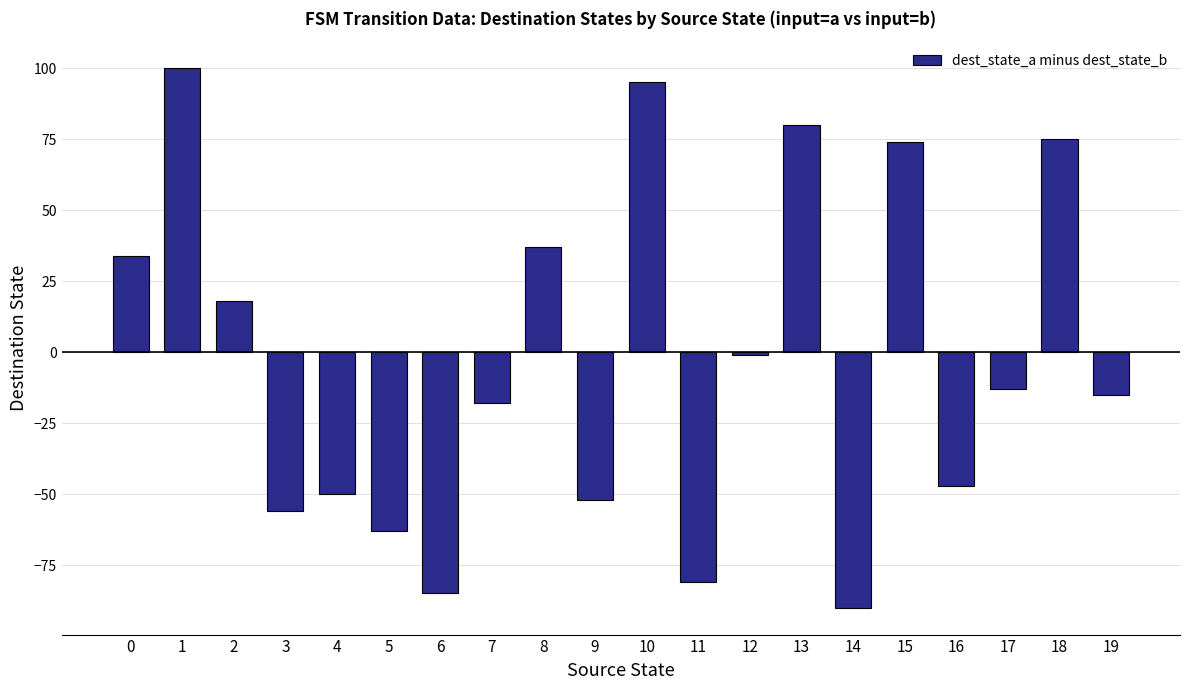

Are the bars grouped side by side (vs. stacked)?

No